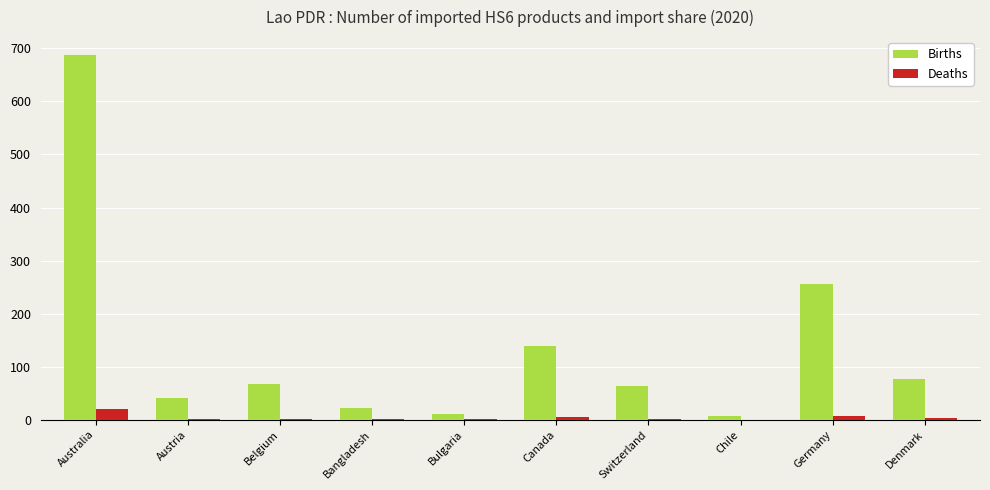

How many distinct data groups are displayed?

2